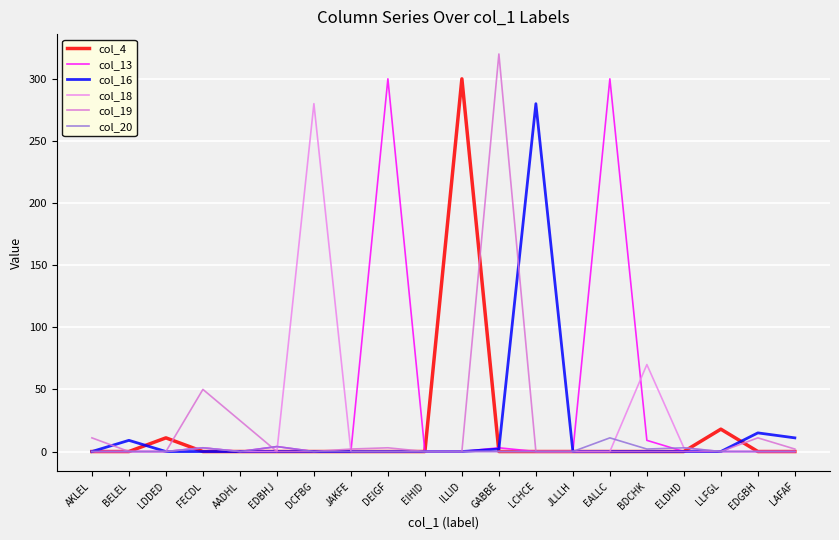

What position from the left is ELDHD?

17